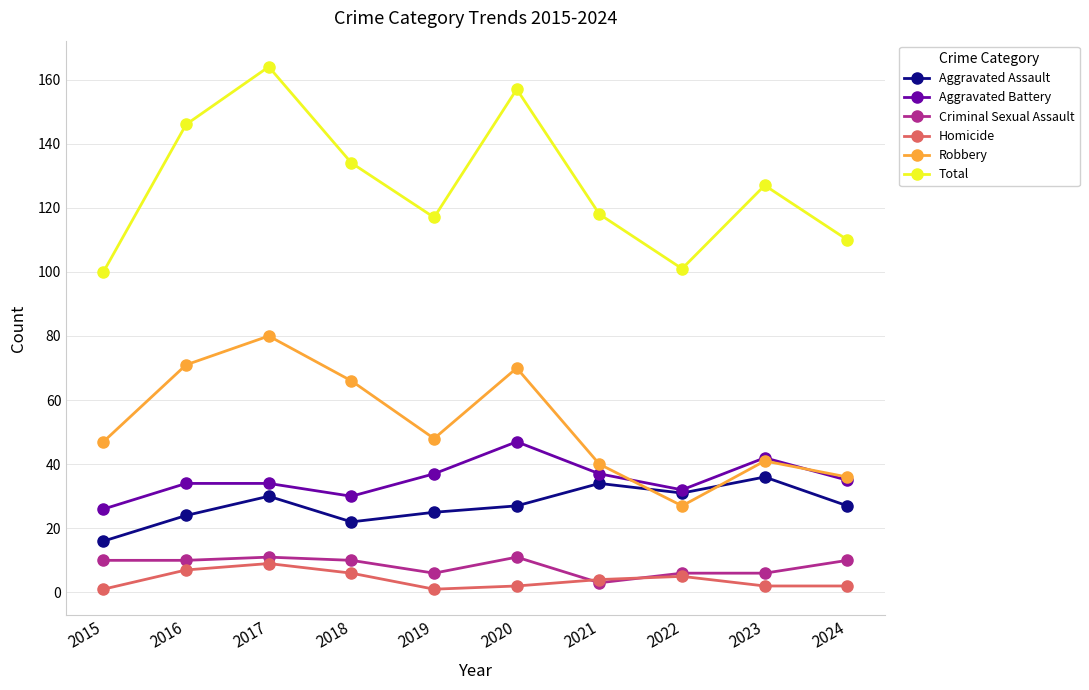

What is the average value of the Homicide series?

4